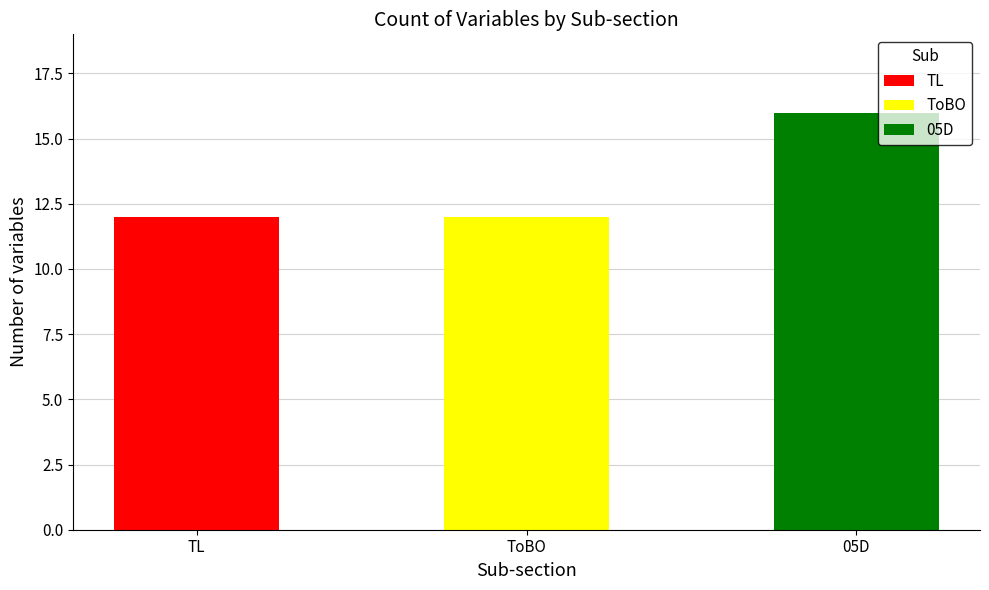

Does the chart contain any negative values?

No